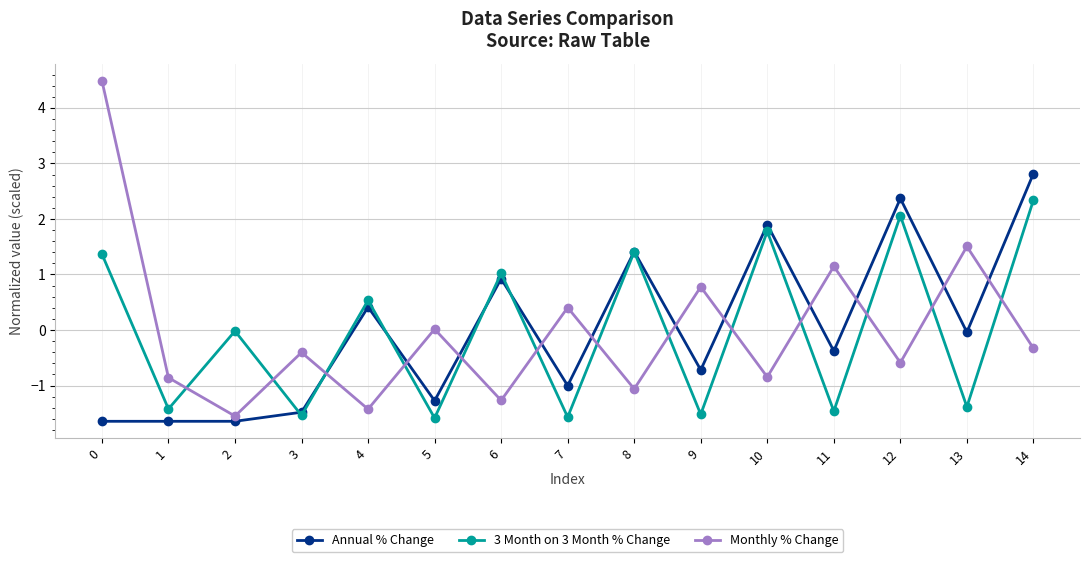

Which category has the lowest value in the Monthly % Change series?

2